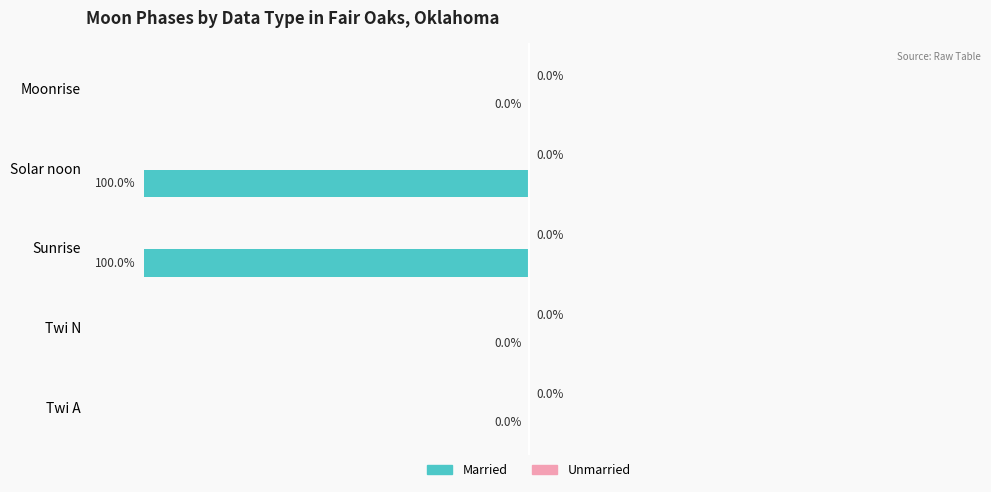

Which has a higher value, Solar noon or Twi N?

Twi N